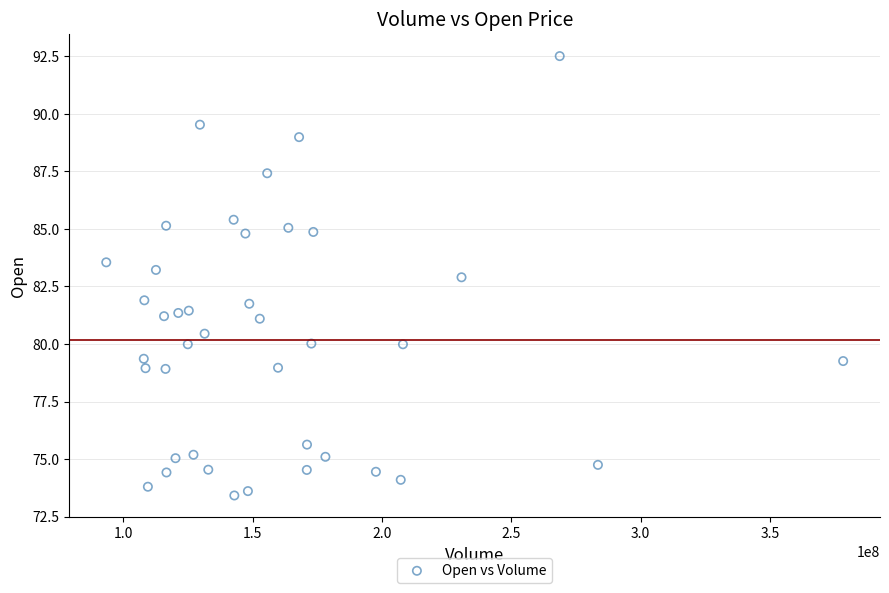

What is the range of X values (max minus min)?

284778200.0